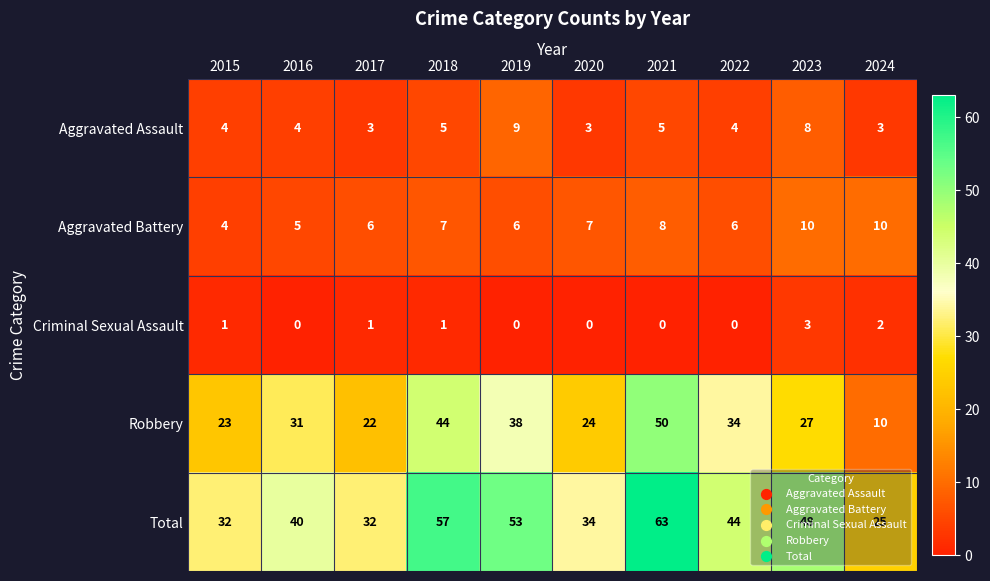

At which label is Total closest to 44?

2022